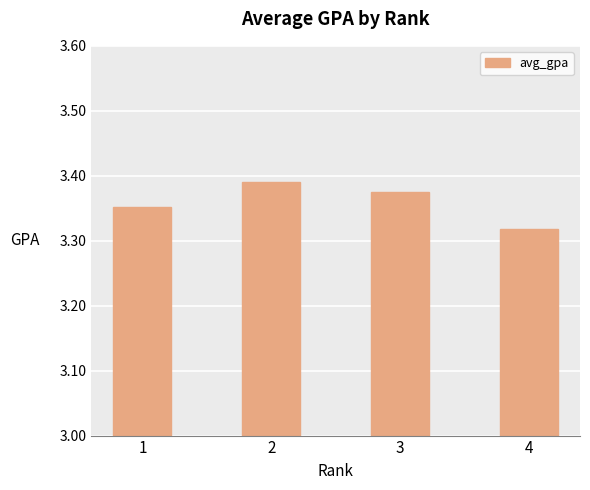

How many values are between 3 and 4?

4